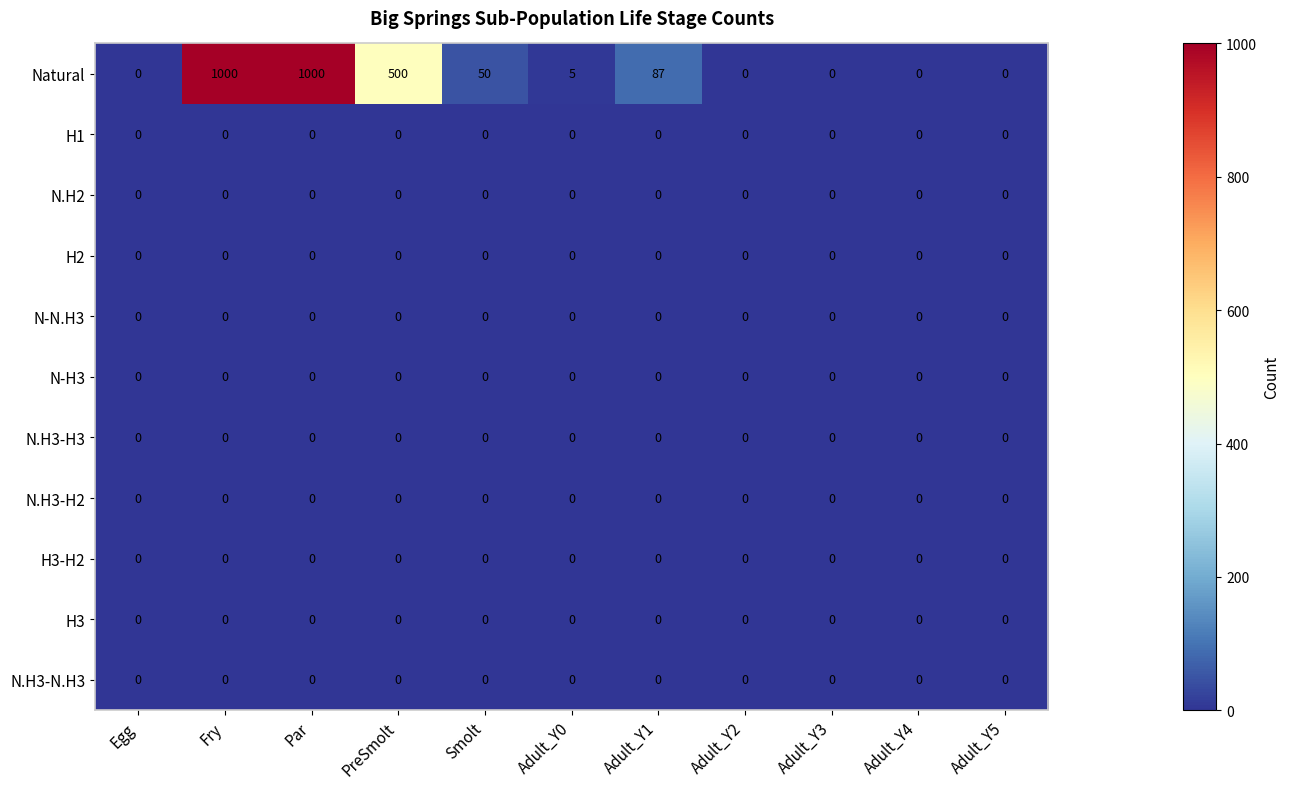

What is the maximum value shown in the chart?

1000